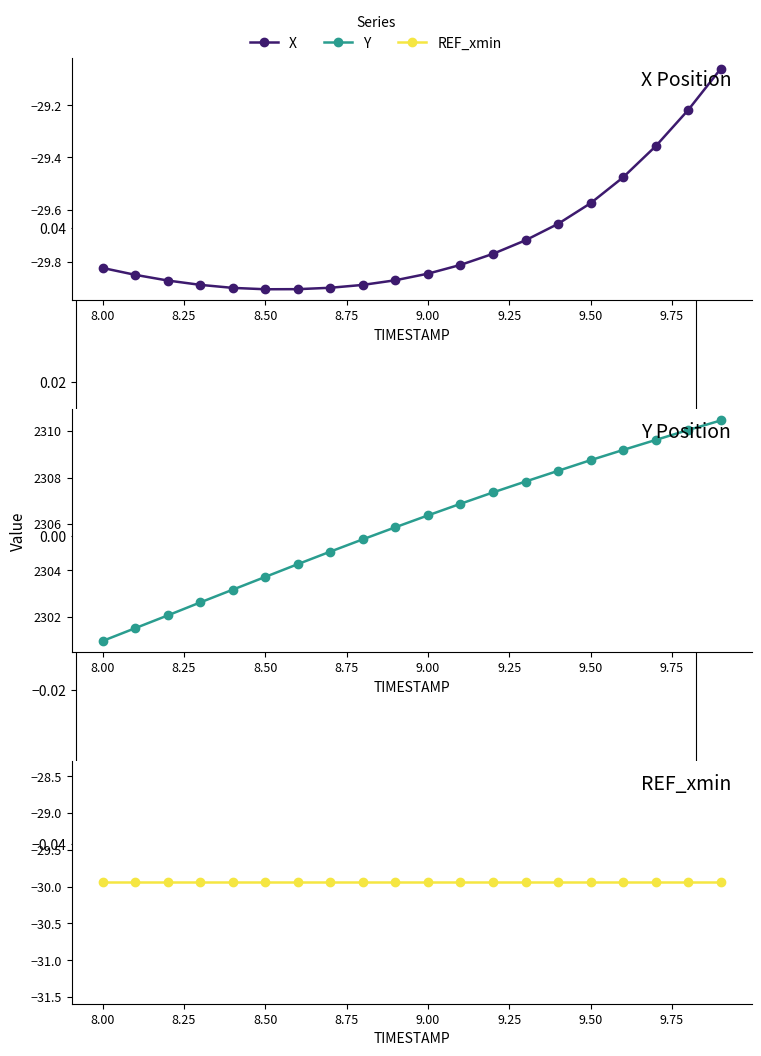

What is the value of the REF_xmin point at the 12th from the left?

-29.9